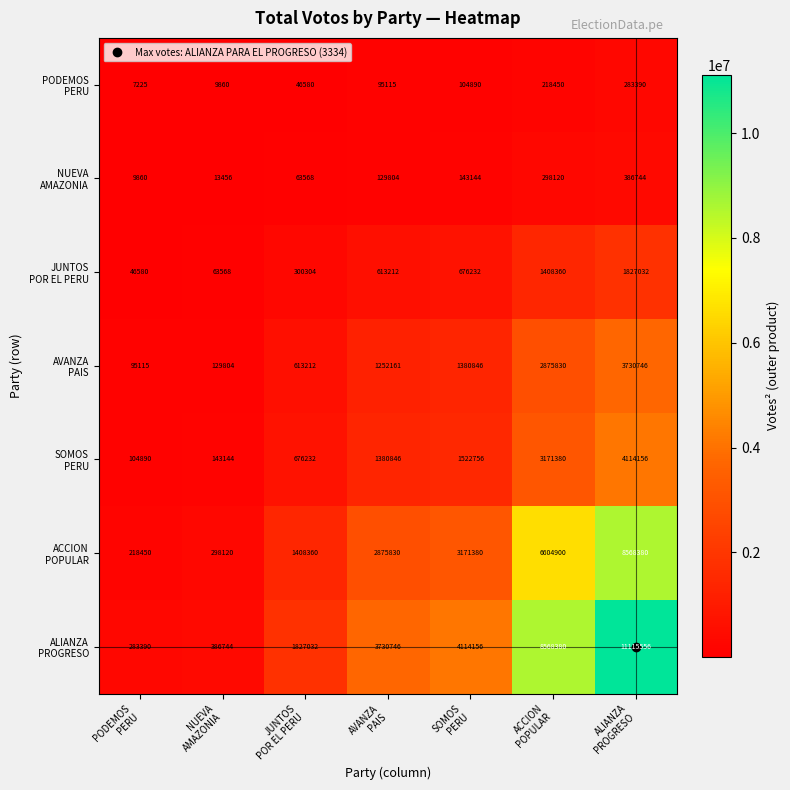

What is the greatest value displayed?

11115556